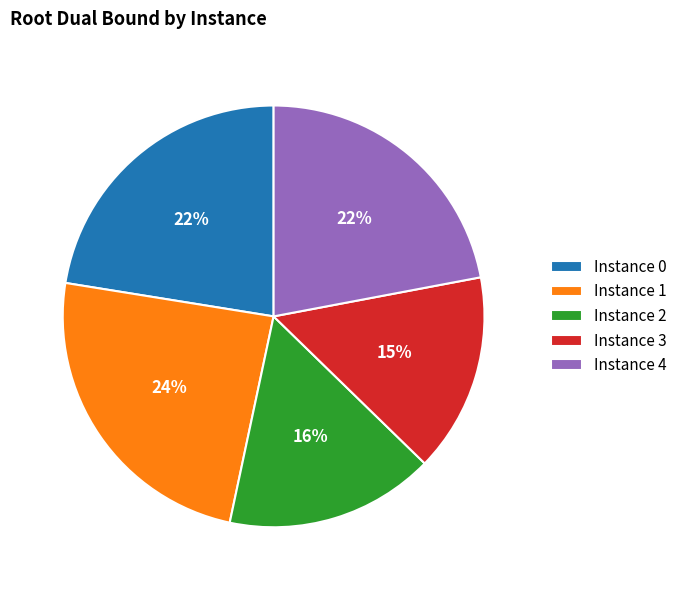

Does any single category account for the majority?

No